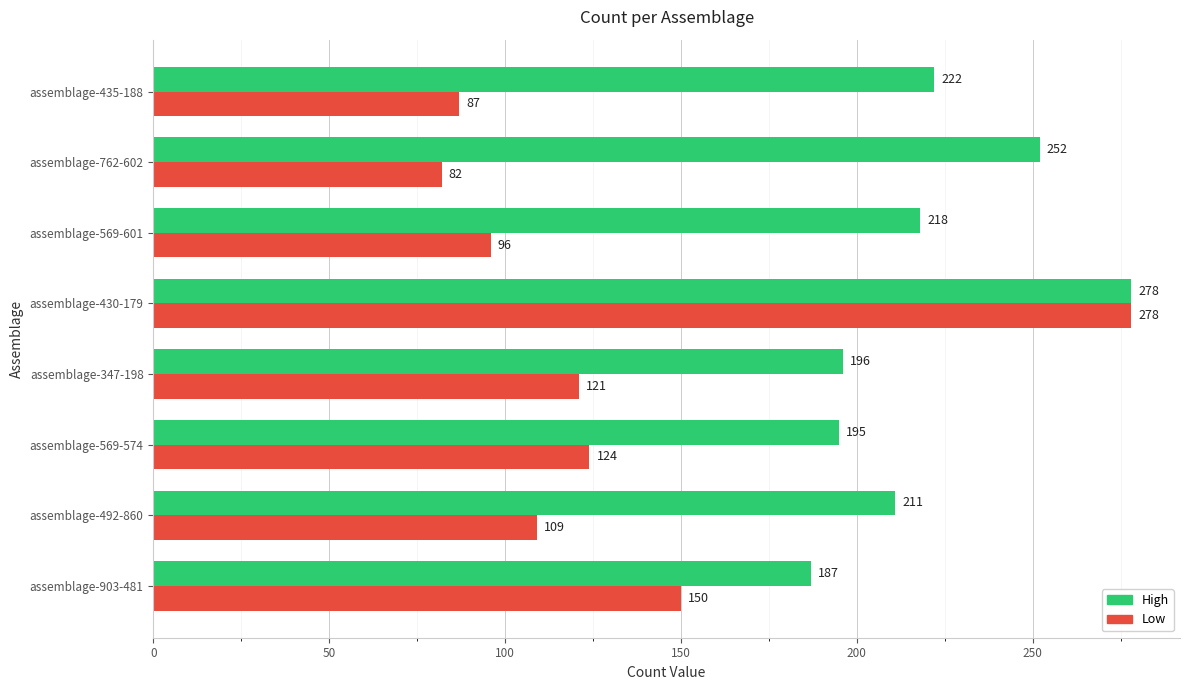

Which series has the widest spread of values?

Low